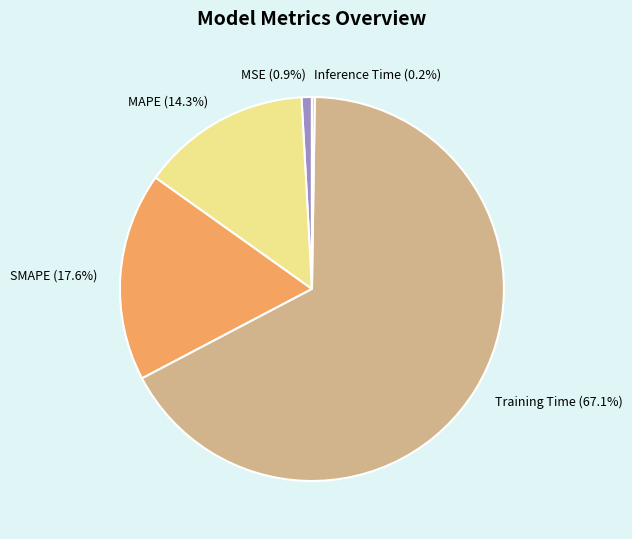

Which slice is the largest?

Training Time